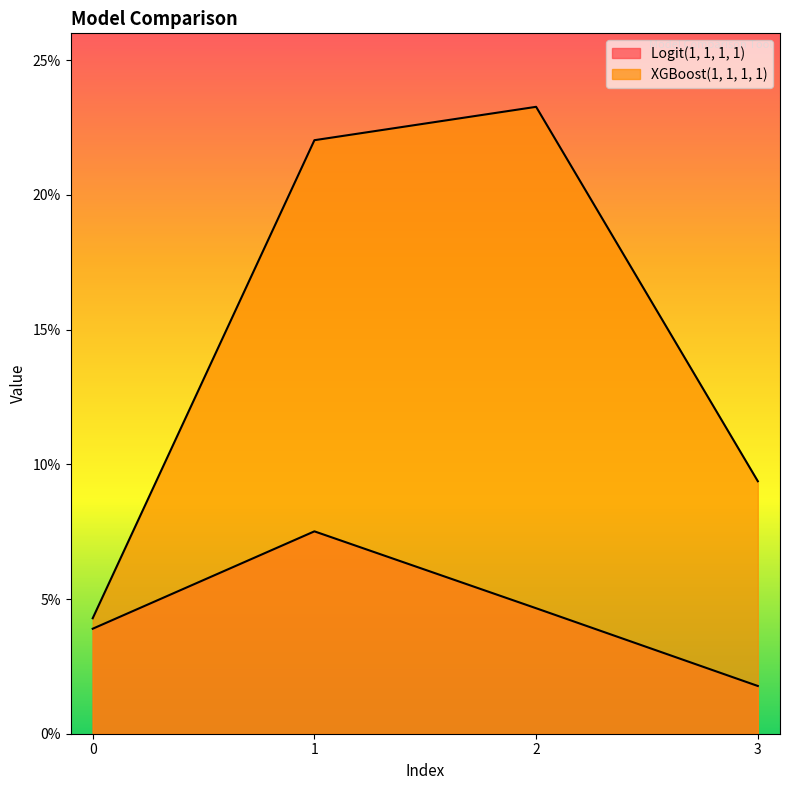

Which series has the largest range (max minus min)?

XGBoost(1, 1, 1, 1)